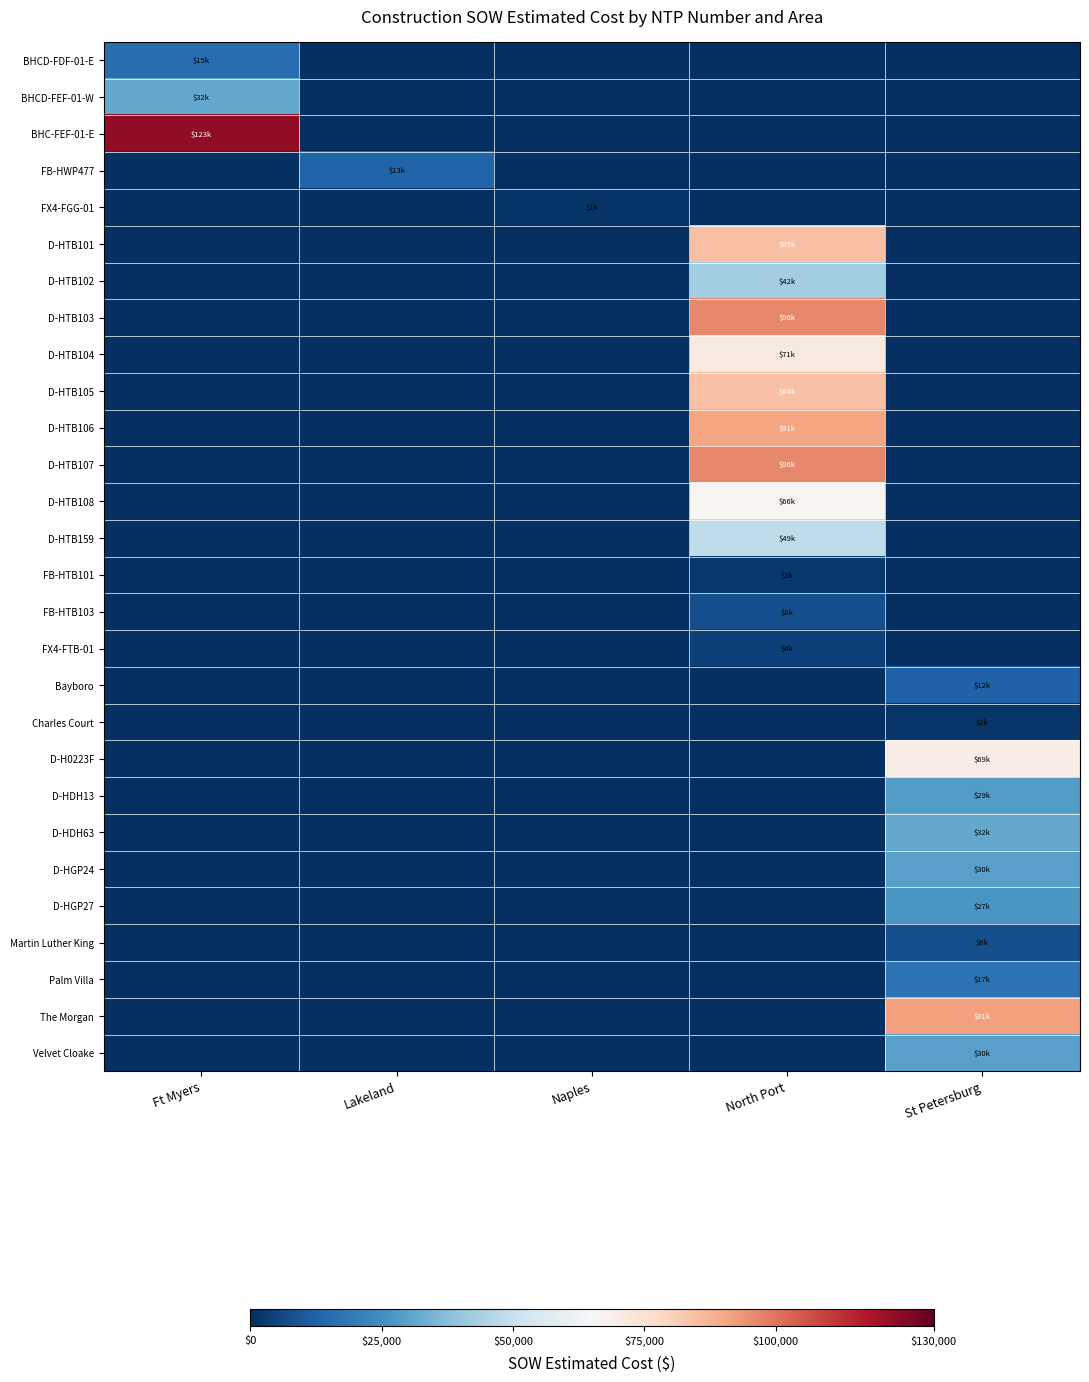

Rank the series by their maximum value, from highest to lowest.

BHC-FEF-01-E, D-HTB107, D-HTB103, The Morgan, D-HTB106, D-HTB101, D-HTB105, D-HTB104, D-H0223F, D-HTB108, D-HTB159, D-HTB102, BHCD-FEF-01-W, D-HDH63, D-HGP24, Velvet Cloake, D-HDH13, D-HGP27, Palm Villa, BHCD-FDF-01-E, FB-HWP477, Bayboro, Martin Luther King, FB-HTB103, FX4-FTB-01, FB-HTB101, Charles Court, FX4-FGG-01